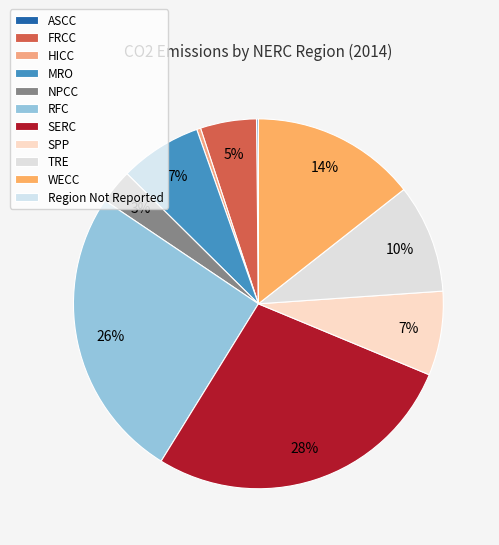

True or false: MRO accounts for 1% of the total.

False